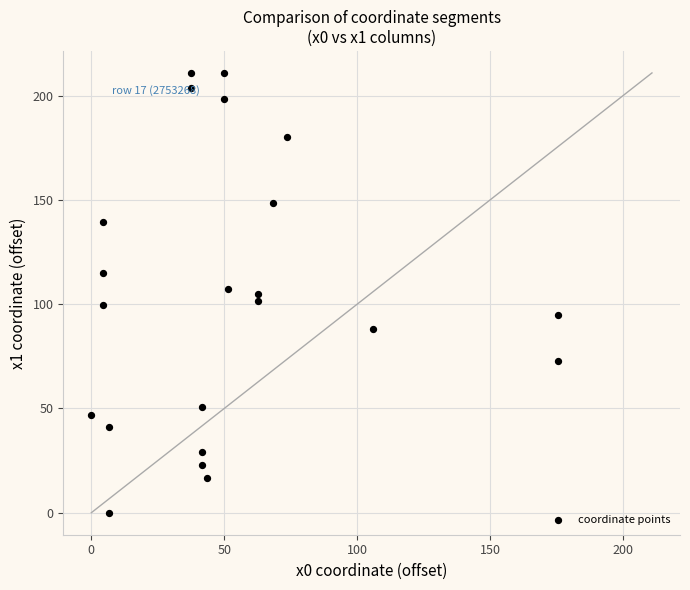

What is the range of Y values (max minus min)?

211.0